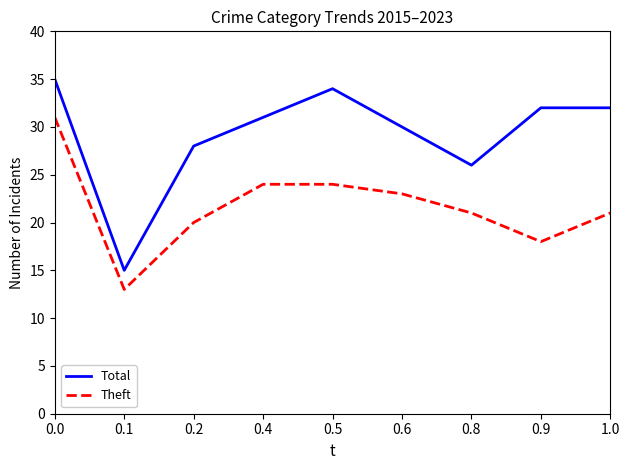

What is the difference between the second highest and second lowest values in the Theft series?

6